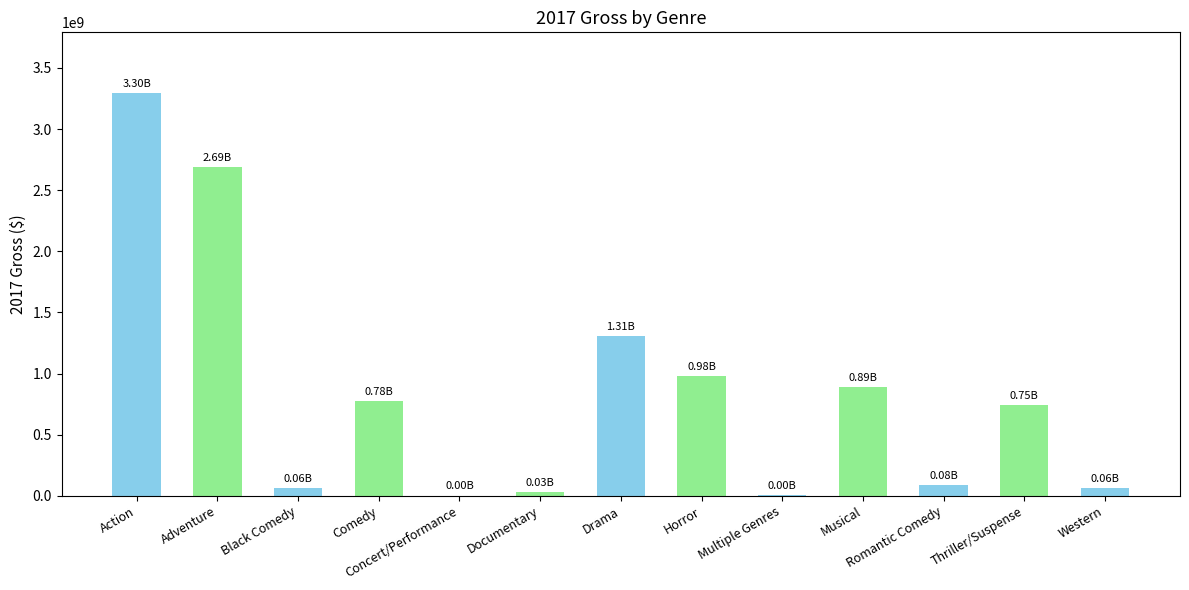

Is it true that the value at Horror is 549671190?

False